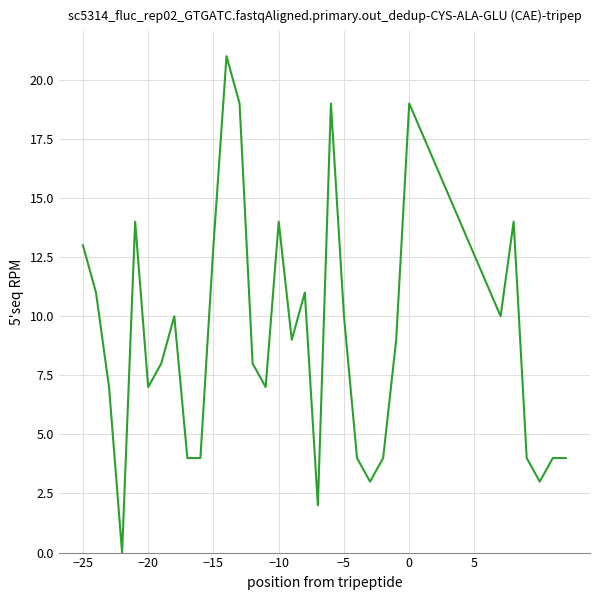

What is the difference between the maximum and minimum values?

21